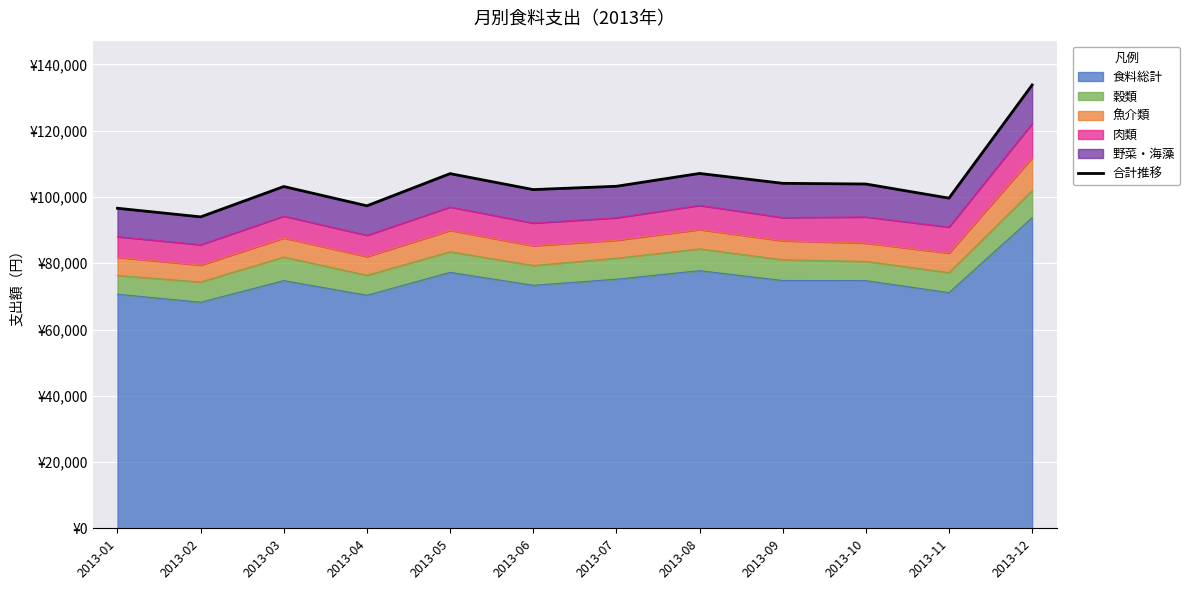

How many data points does each series have?

12